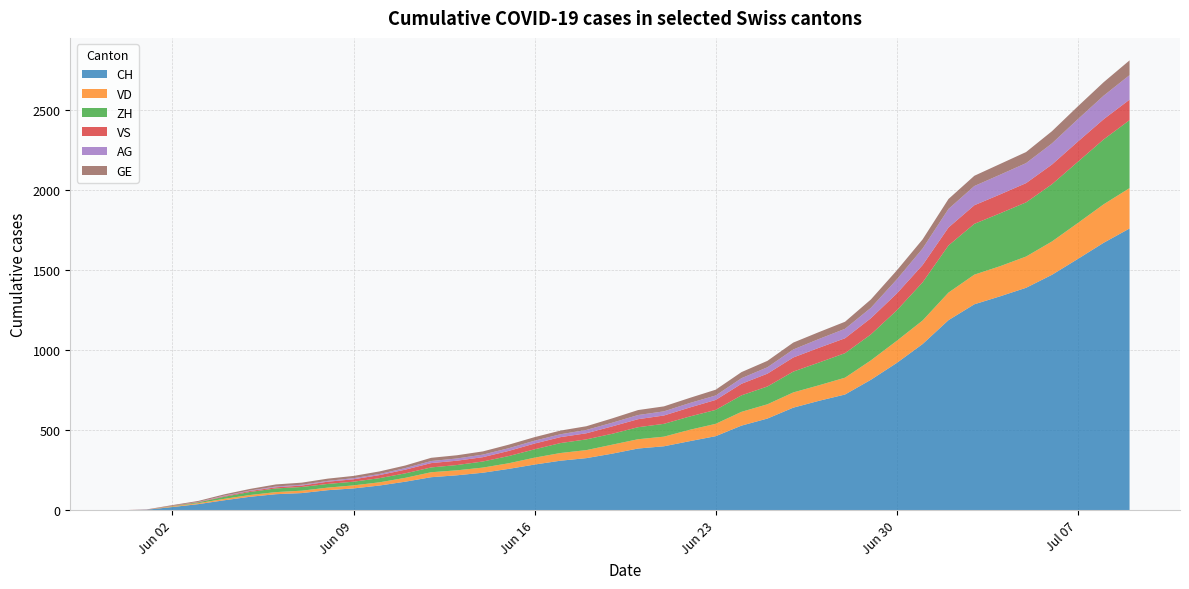

Reading left to right, transcribe all the data shown in this chart.

CH: 0	3	20	38	62	84	100	107	125	136	154	178	206	218	234	258	285	309	325	353	385	399	431	462	528	572	640	683	722	814	919	1037	1186	1285	1335	1388	1469	1568	1669	1758
VD: 0	0	4	6	9	11	13	15	16	19	20	24	31	31	32	35	43	48	50	56	58	60	71	77	86	89	95	97	105	121	138	147	172	185	188	195	208	224	240	252
ZH: 0	0	2	5	13	19	23	23	23	23	26	28	30	33	38	45	52	62	67	68	75	80	83	87	103	111	130	142	153	162	190	238	294	317	330	338	357	382	405	424
VS: 0	1	2	2	4	6	7	9	14	15	19	23	27	27	27	32	36	37	38	46	50	52	56	62	72	80	88	92	93	101	105	108	112	116	118	120	123	126	126	128
AG: 0	0	0	1	3	3	5	5	5	7	7	10	13	14	16	17	18	18	21	23	26	26	28	28	35	40	50	55	59	65	88	103	116	120	123	125	132	140	147	153
GE: 0	1	4	6	8	10	13	13	14	14	16	16	20	20	20	22	22	23	23	27	31	31	32	36	38	40	43	43	44	52	56	57	62	64	67	69	76	80	84	92